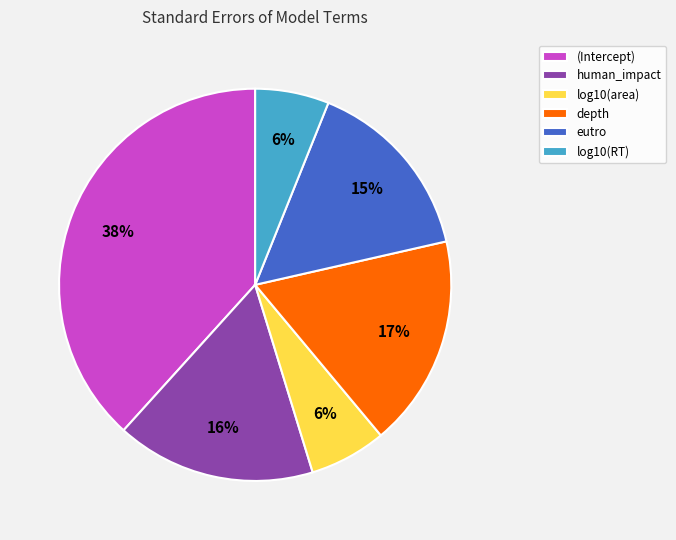

Between log10(area) and human_impact, which is larger?

human_impact